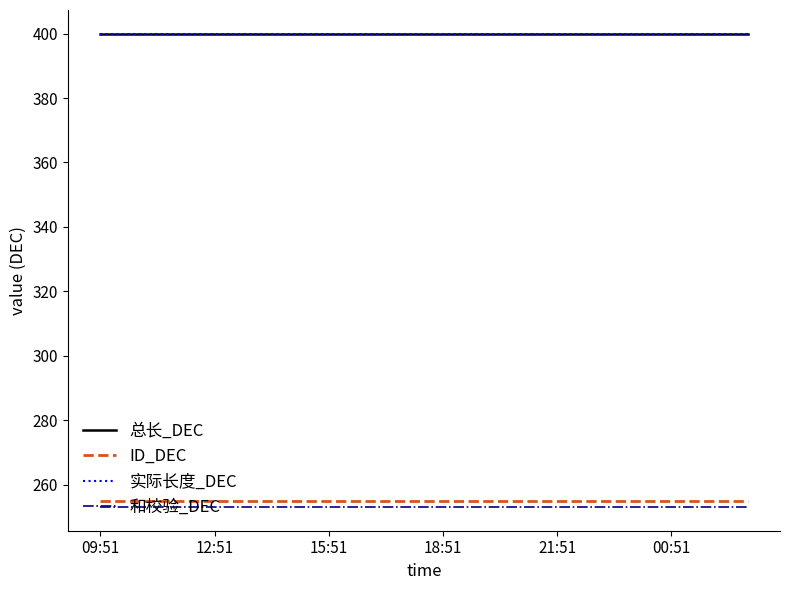

True or false: 实际长度_DEC and 总长_DEC cross at least once.

False